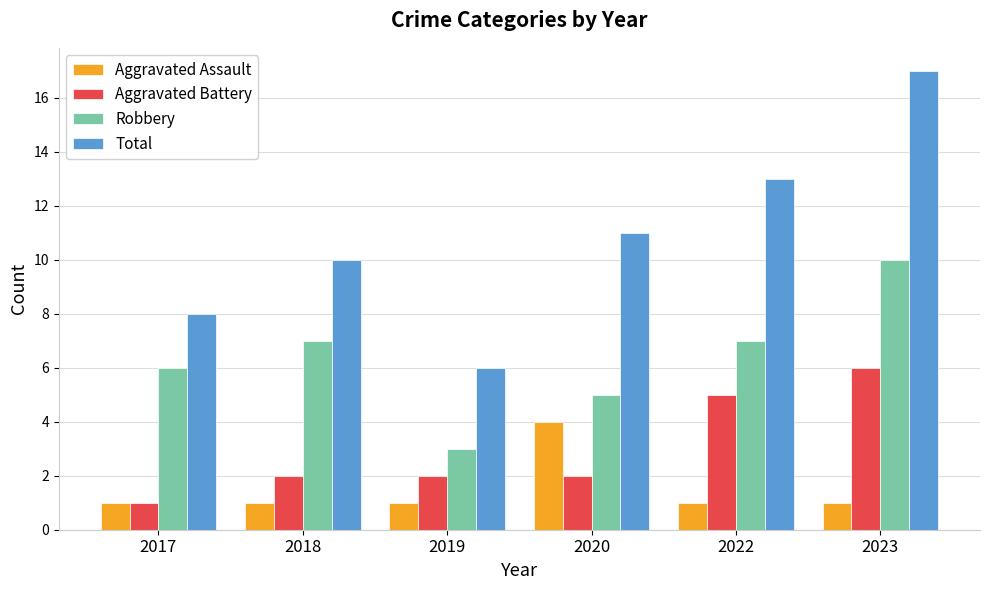

What is the difference between the second highest and minimum values in the Total series?

7